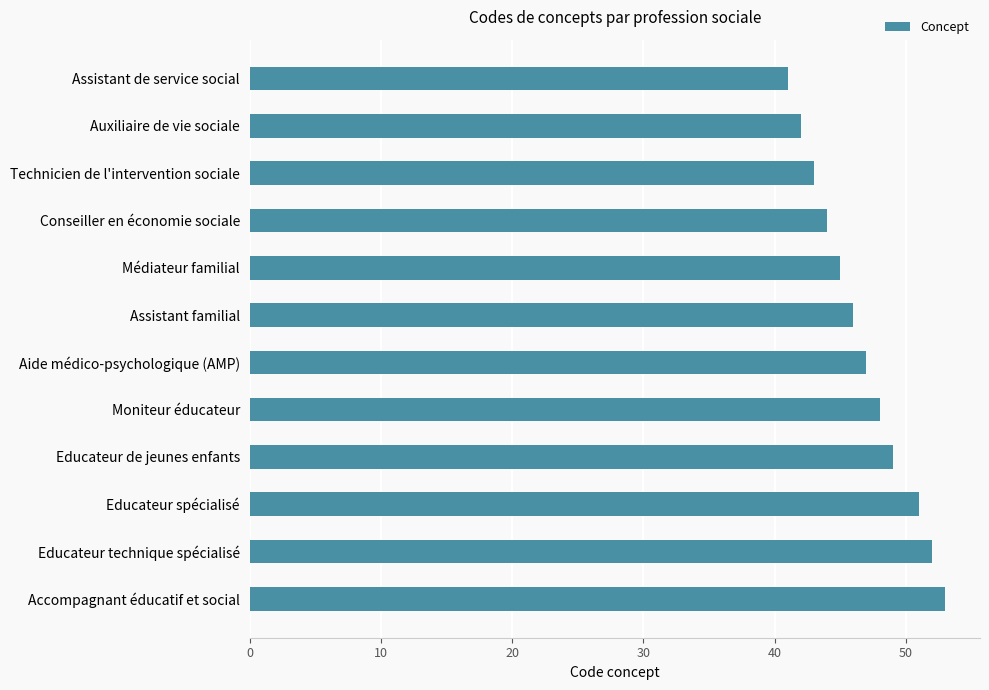

What is the label of the 8th bar from the bottom?

Médiateur familial